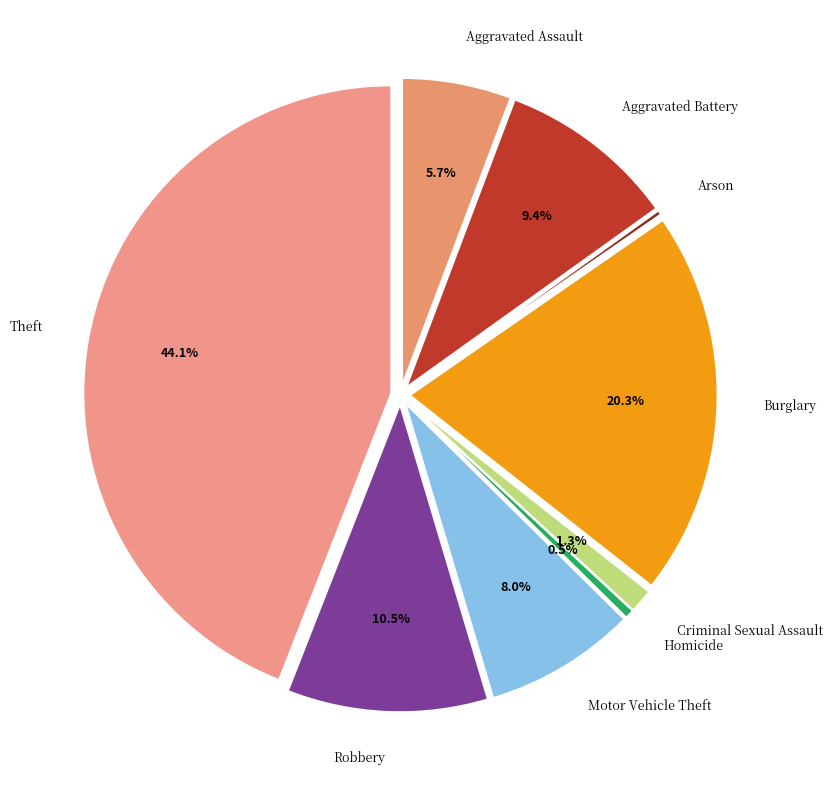

To the nearest percent, what portion does Burglary represent?

20%